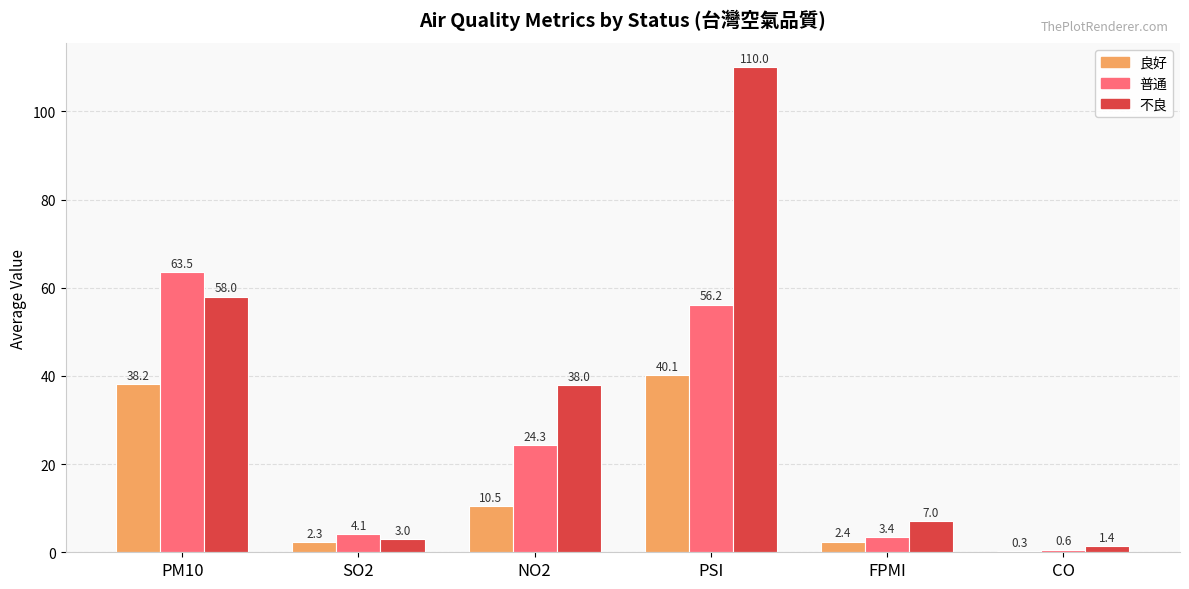

What is the approximate value of 普通 at NO2?

24.3